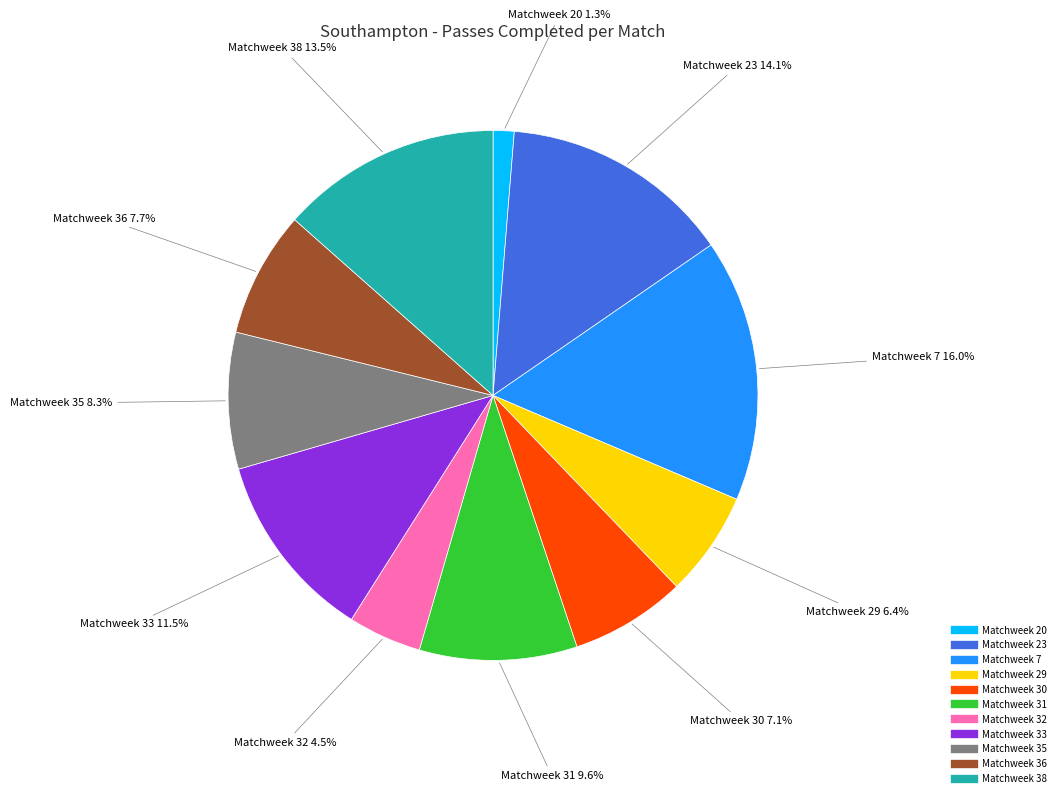

Which category has the smallest portion of the pie?

Matchweek 20